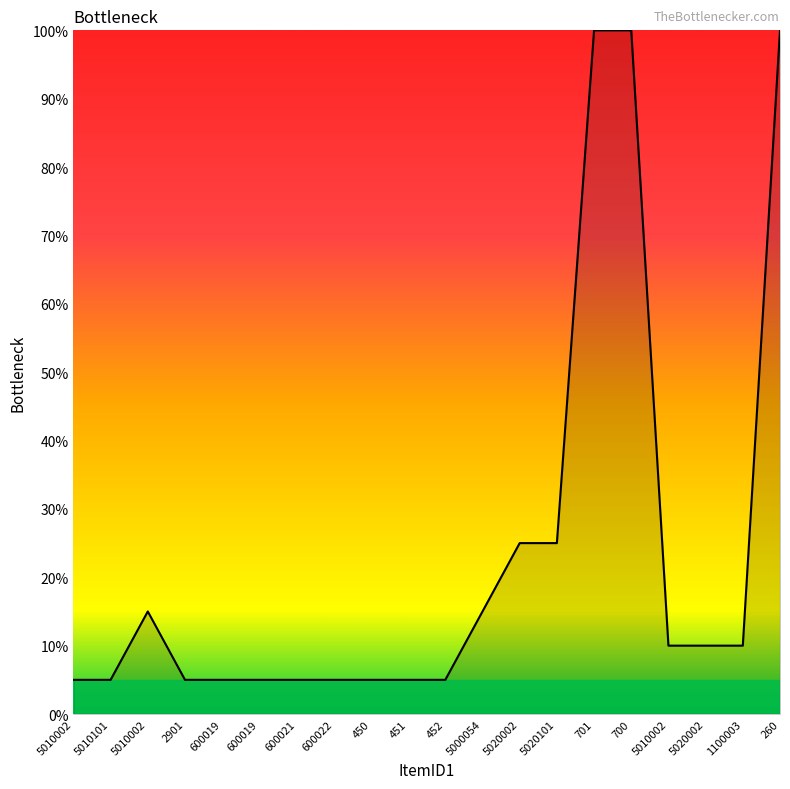

How many lines are shown in the chart?

1